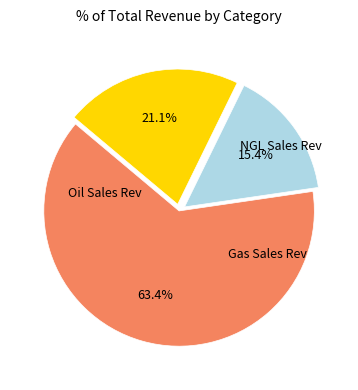

Is there any slice that represents more than half of the pie?

Yes